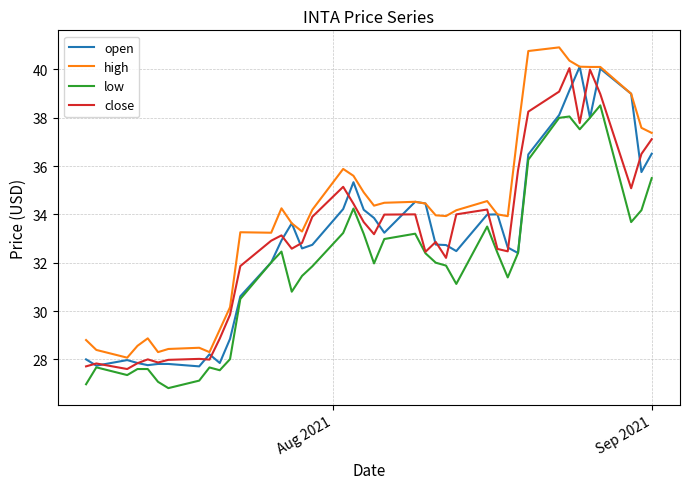

What are all the series names shown in the legend?

open, high, low, close